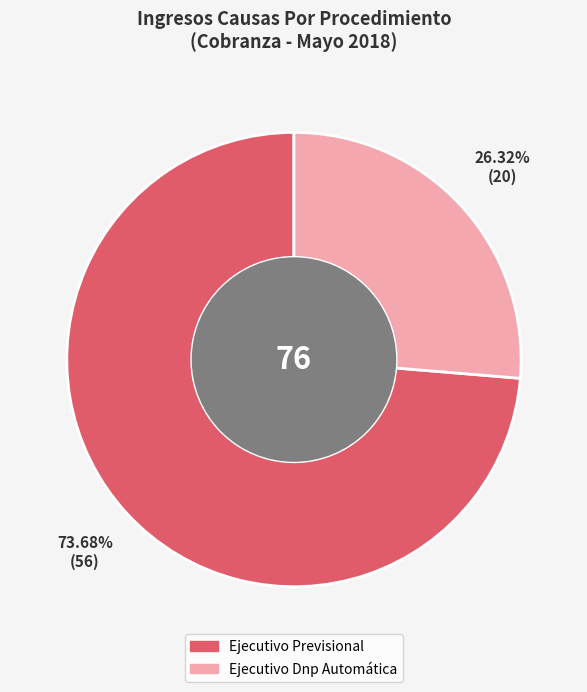

Is it true that Ejecutivo Previsional is 74% of the pie?

True